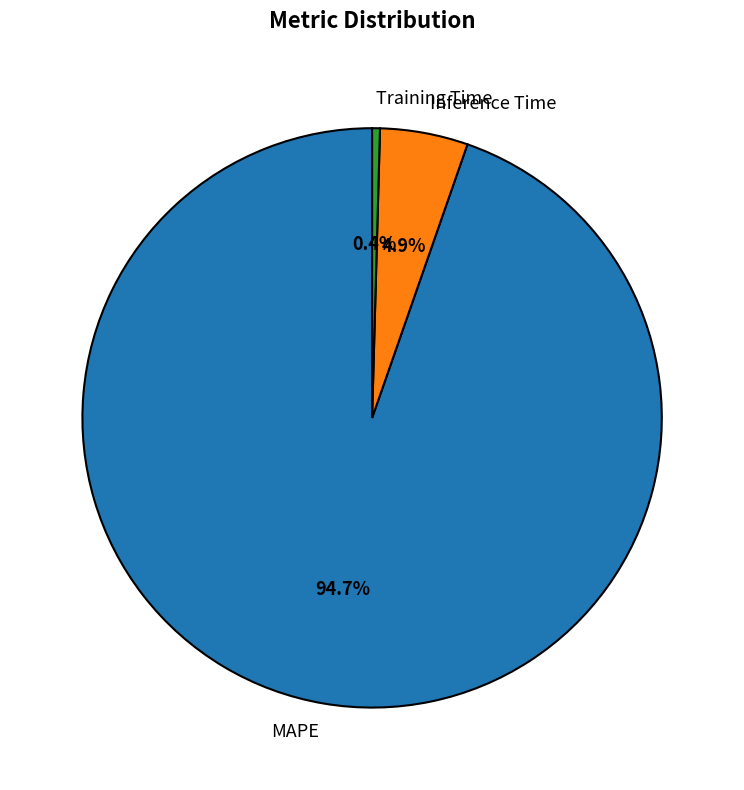

Approximately how many times larger is the value at Inference Time compared to MAPE?

0.1